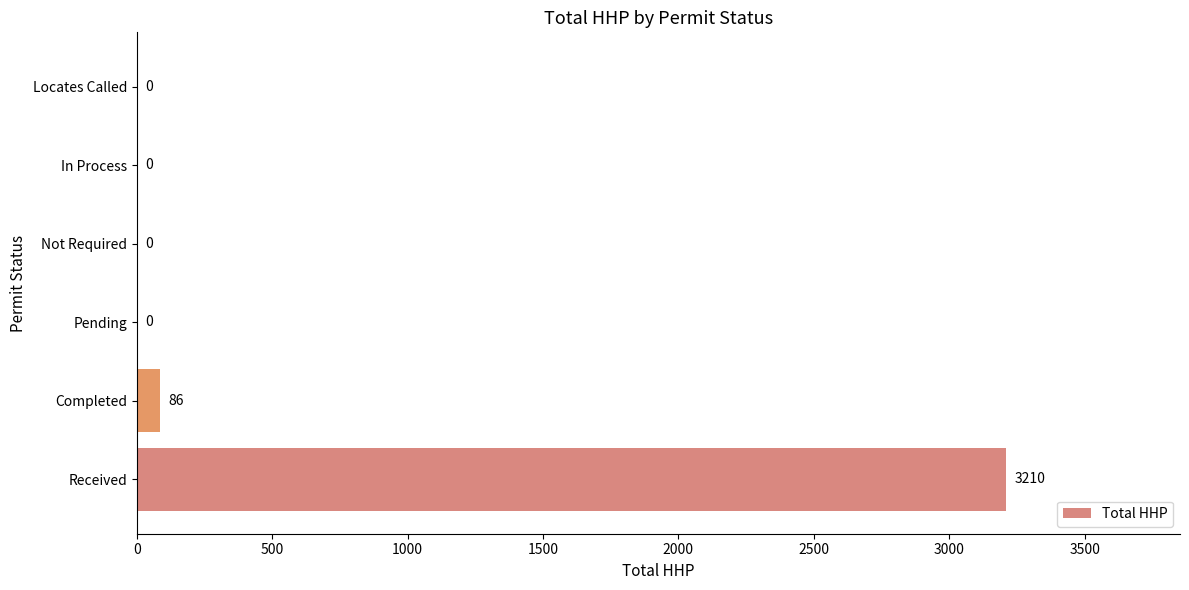

At which label is the value closest to 1605?

Completed